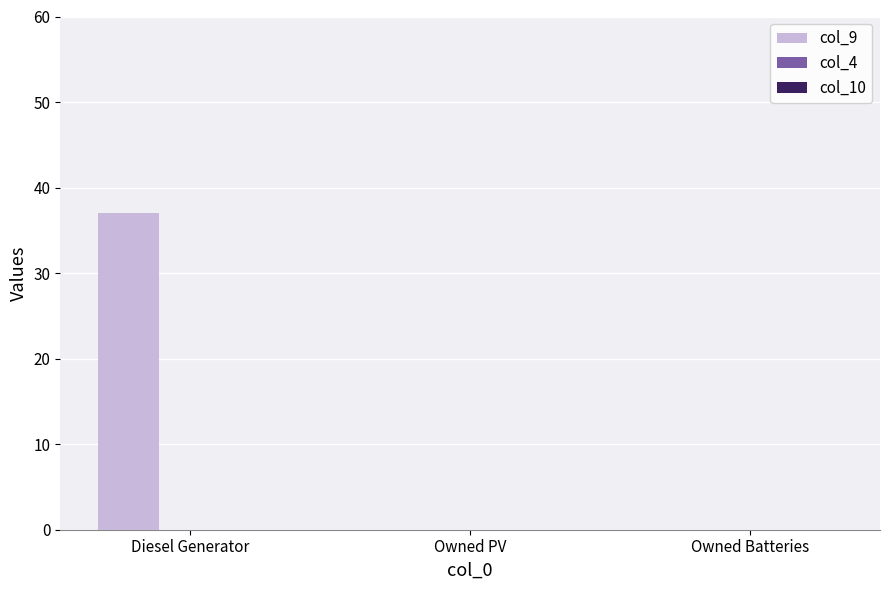

The value at Owned Batteries is -15. True or false?

False